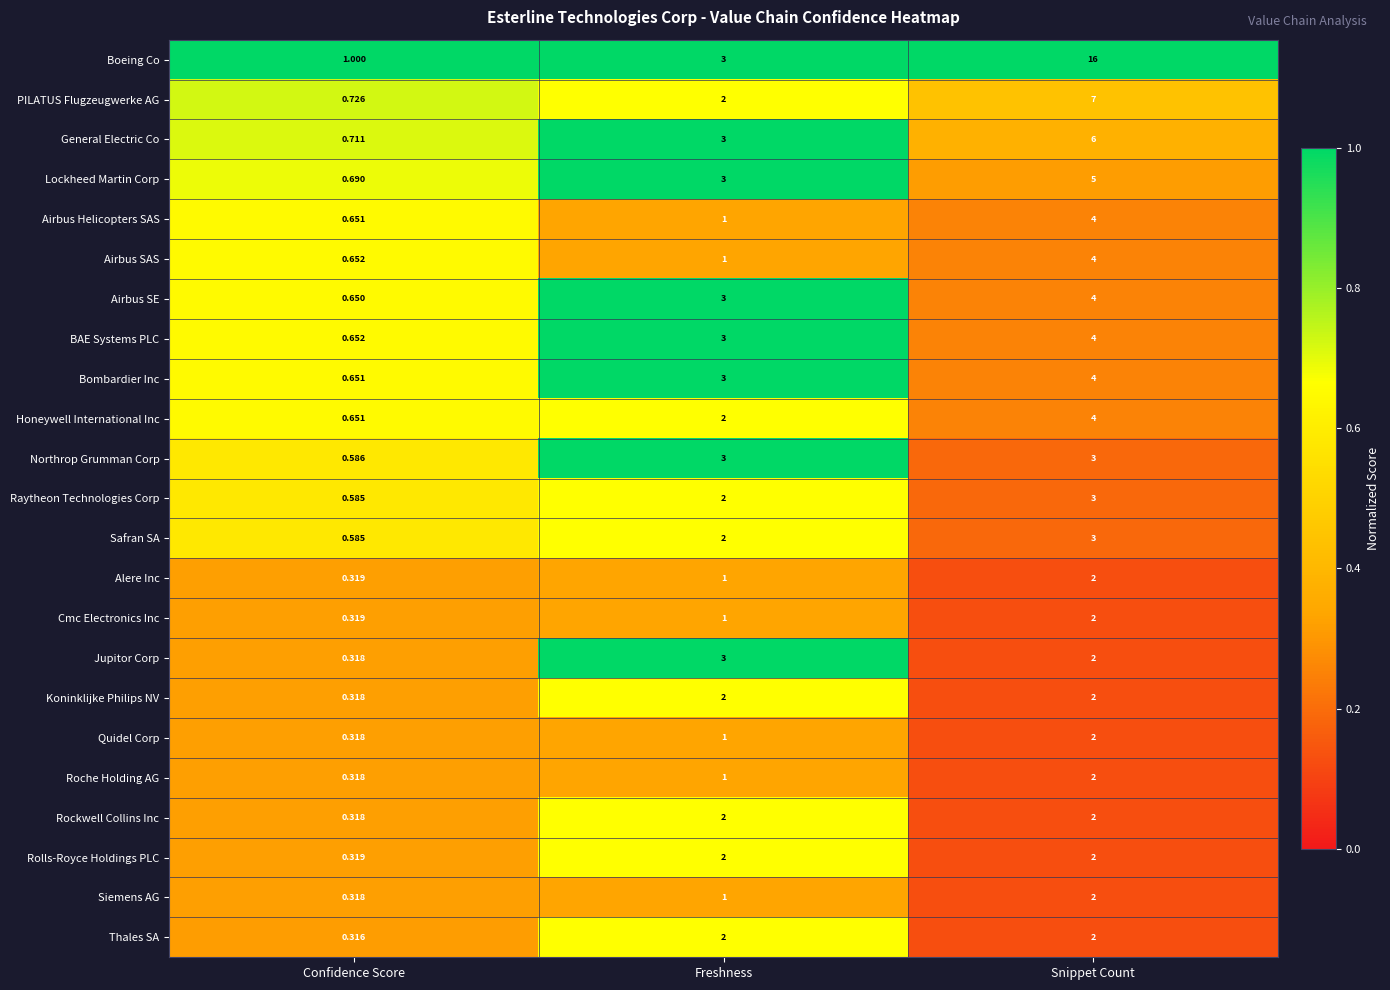

Which series has the largest total across all categories?

Boeing Co